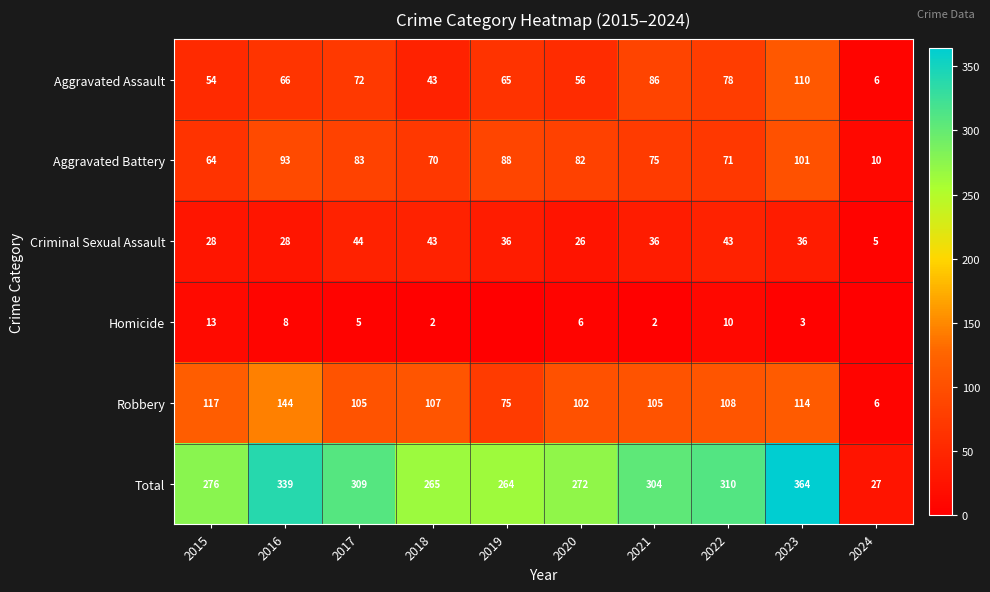

List the labels in order of Aggravated Battery value, smallest first.

2024, 2015, 2018, 2022, 2021, 2020, 2017, 2019, 2016, 2023